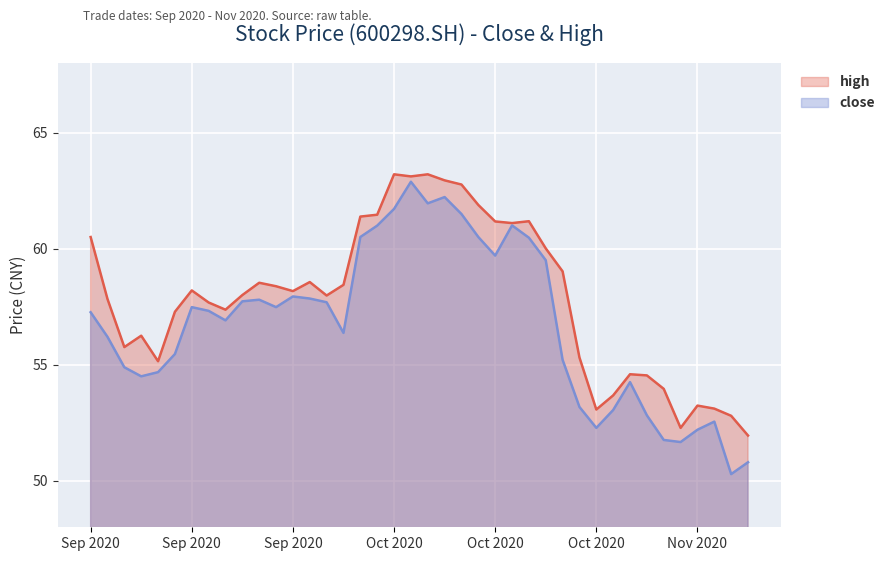

What is the difference between the maximum and minimum values in the high series?

11.2